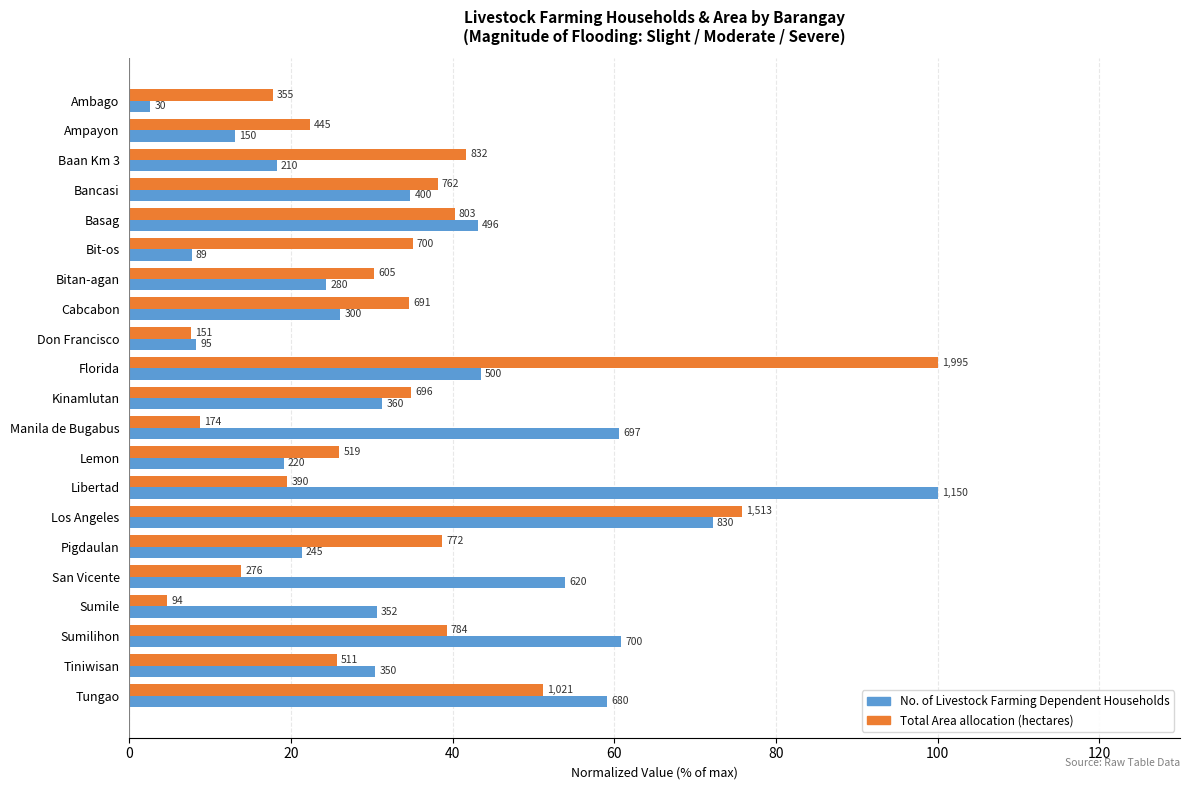

What is the value of the No. of Livestock Farming Dependent Households bar at the 16th from the left?

21.3